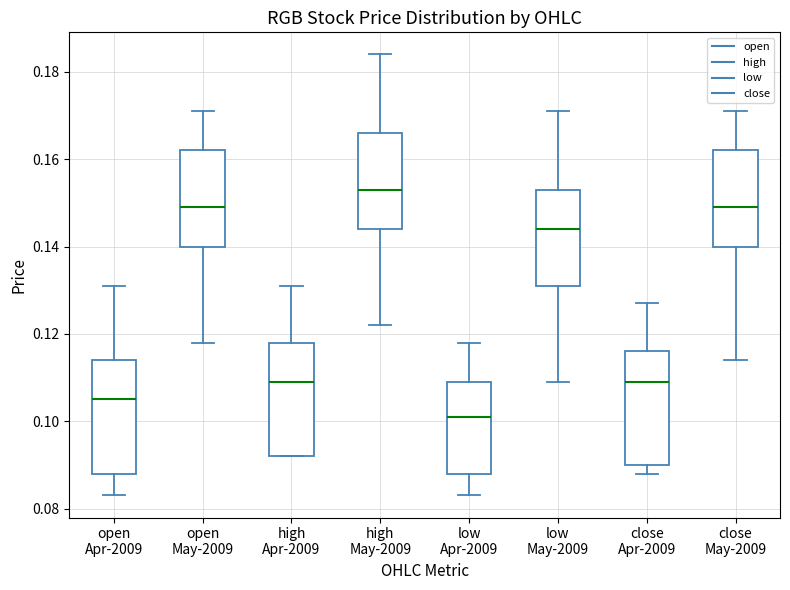

Where is the upper edge of the box for high Apr-2009 on the y-axis? The values are not printed on the chart, so give them approximately, as read against the axis.

0.118